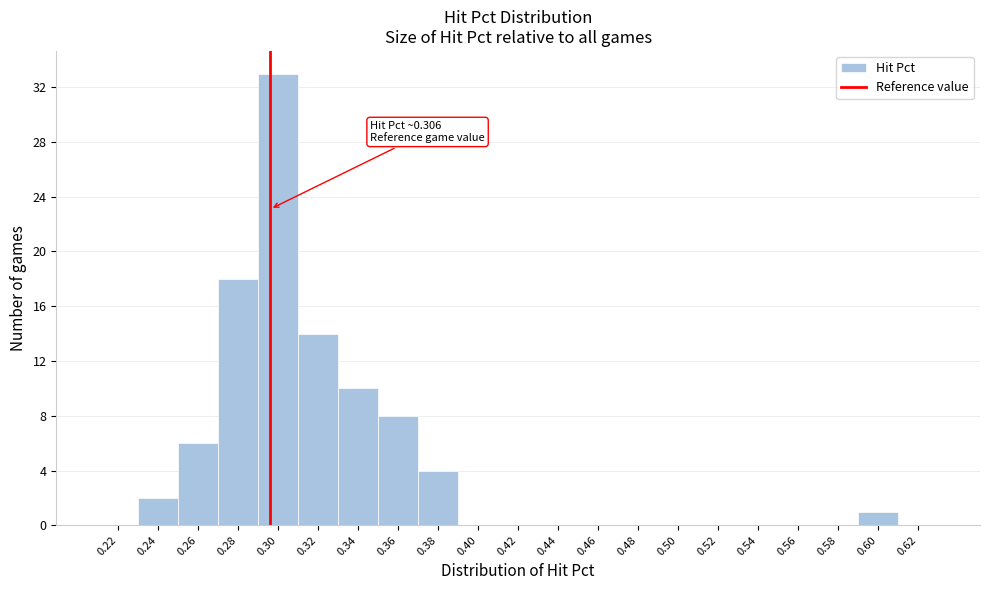

Reading left to right, list all the values displayed in this chart.

0.22=0	0.24=2	0.26=6	0.28=18	0.30=33	0.32=14	0.34=10	0.36=8	0.38=4	0.40=0	0.42=0	0.44=0	0.46=0	0.48=0	0.50=0	0.52=0	0.54=0	0.56=0	0.58=0	0.60=1	0.62=0